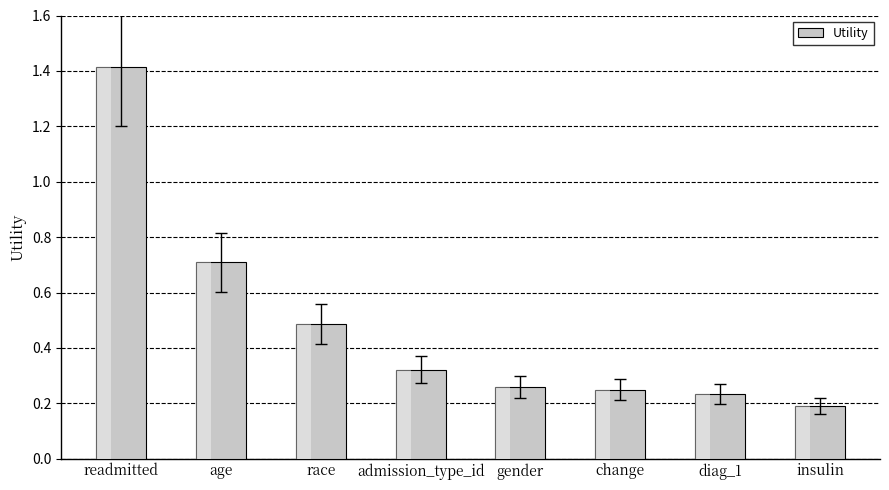

What is the label of the 3rd bar from the left?

race